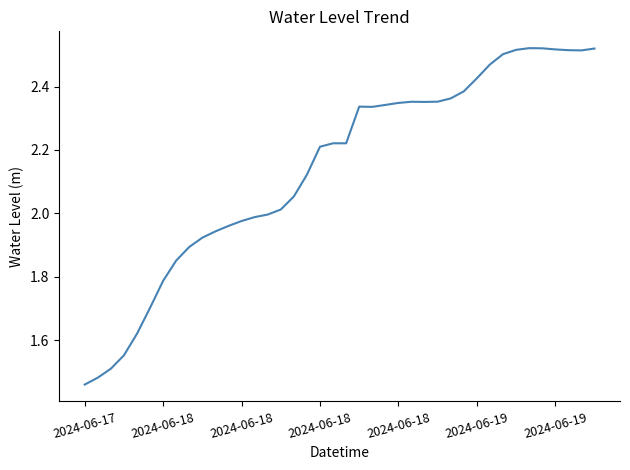

What is the difference between the maximum and minimum values?

1.1